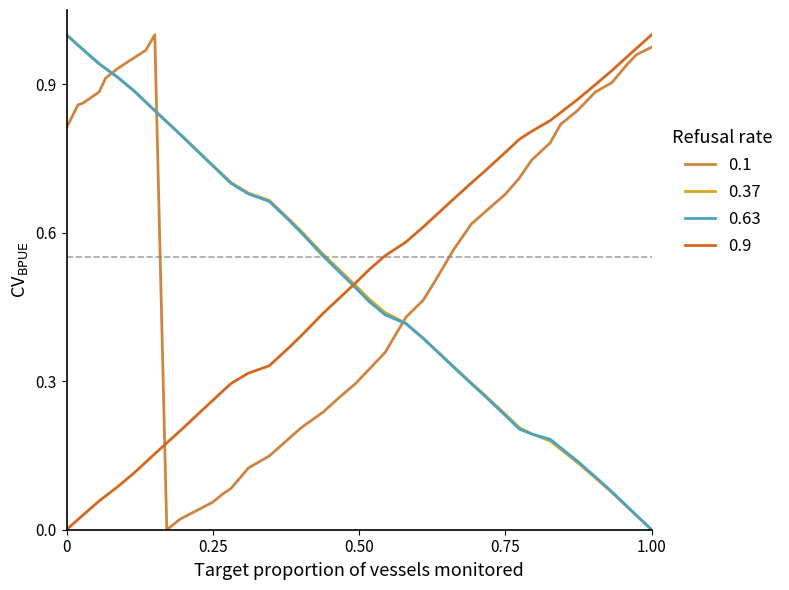

True or false: 0.9 and 0.1 cross at least once.

True